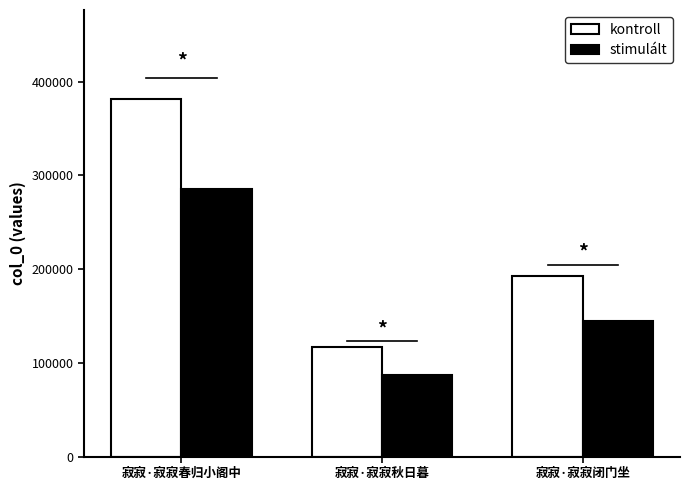

What is the value of the kontroll bar at the 1st from the left?

381230.0